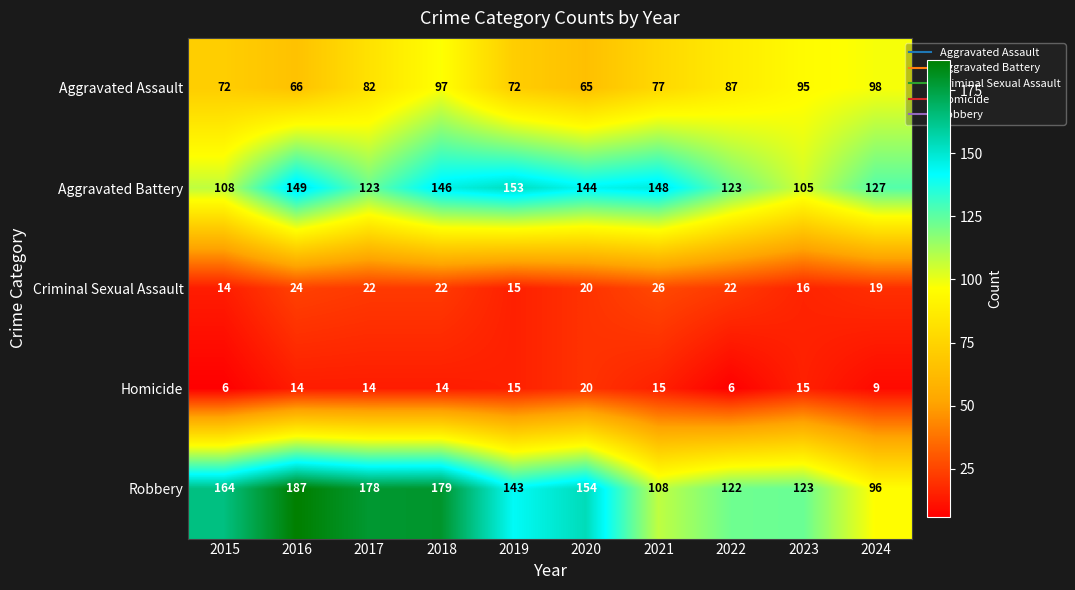

At how many categories does at least one series exceed 72?

10